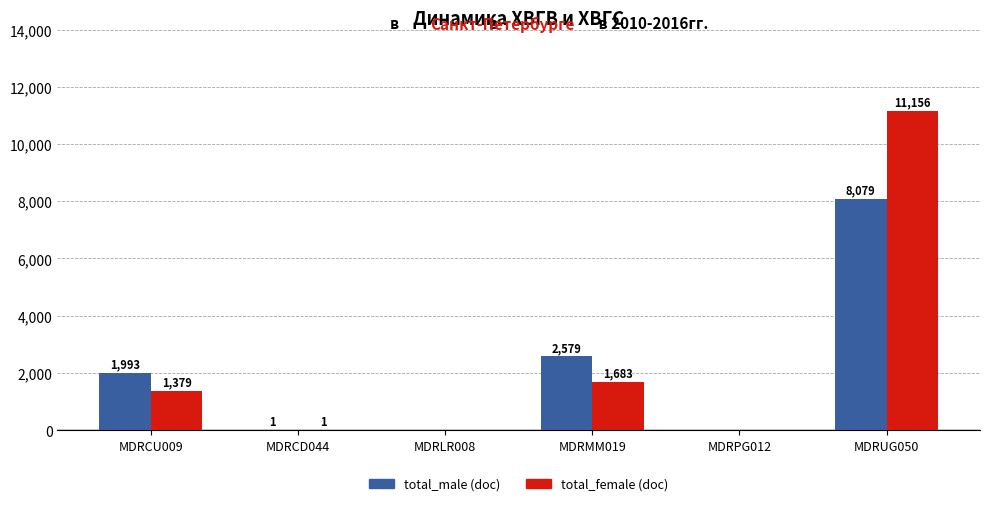

What is the total value across all series at MDRCU009?

3372